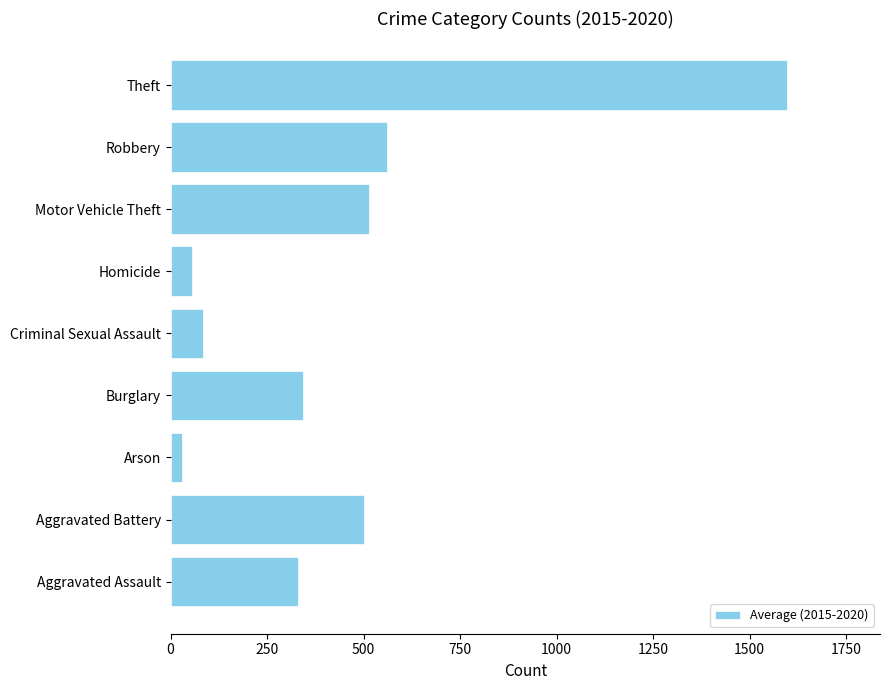

What is the sum of all values?

4014.3